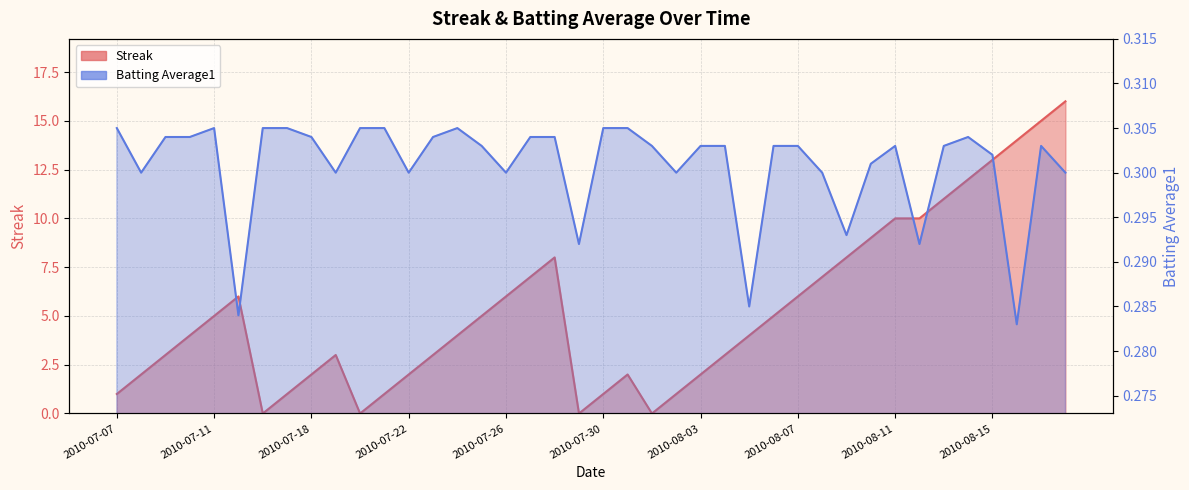

Reading left to right, list all the values displayed in this chart.

Streak: 2010-07-07=1.0	2010-07-08=2.0	2010-07-09=3.0	2010-07-10=4.0	2010-07-11=5.0	2010-07-15=6.0	2010-07-16=0.0	2010-07-17=1.0	2010-07-18=2.0	2010-07-19=3.0	2010-07-20=0.0	2010-07-21=1.0	2010-07-22=2.0	2010-07-23=3.0	2010-07-24=4.0	2010-07-25=5.0	2010-07-26=6.0	2010-07-27=7.0	2010-07-28=8.0	2010-07-29=0.0	2010-07-30=1.0	2010-07-31=2.0	2010-08-01=0.0	2010-08-02=1.0	2010-08-03=2.0	2010-08-04=3.0	2010-08-05=4.0	2010-08-06=5.0	2010-08-07=6.0	2010-08-08=7.0	2010-08-09=8.0	2010-08-10=9.0	2010-08-11=10.0	2010-08-12=10.0	2010-08-13=11.0	2010-08-14=12.0	2010-08-15=13.0	2010-08-16=14.0	2010-08-17=15.0	2010-08-18=16.0
Batting Average1: 2010-07-07=0.3	2010-07-08=0.3	2010-07-09=0.3	2010-07-10=0.3	2010-07-11=0.3	2010-07-15=0.3	2010-07-16=0.3	2010-07-17=0.3	2010-07-18=0.3	2010-07-19=0.3	2010-07-20=0.3	2010-07-21=0.3	2010-07-22=0.3	2010-07-23=0.3	2010-07-24=0.3	2010-07-25=0.3	2010-07-26=0.3	2010-07-27=0.3	2010-07-28=0.3	2010-07-29=0.3	2010-07-30=0.3	2010-07-31=0.3	2010-08-01=0.3	2010-08-02=0.3	2010-08-03=0.3	2010-08-04=0.3	2010-08-05=0.3	2010-08-06=0.3	2010-08-07=0.3	2010-08-08=0.3	2010-08-09=0.3	2010-08-10=0.3	2010-08-11=0.3	2010-08-12=0.3	2010-08-13=0.3	2010-08-14=0.3	2010-08-15=0.3	2010-08-16=0.3	2010-08-17=0.3	2010-08-18=0.3